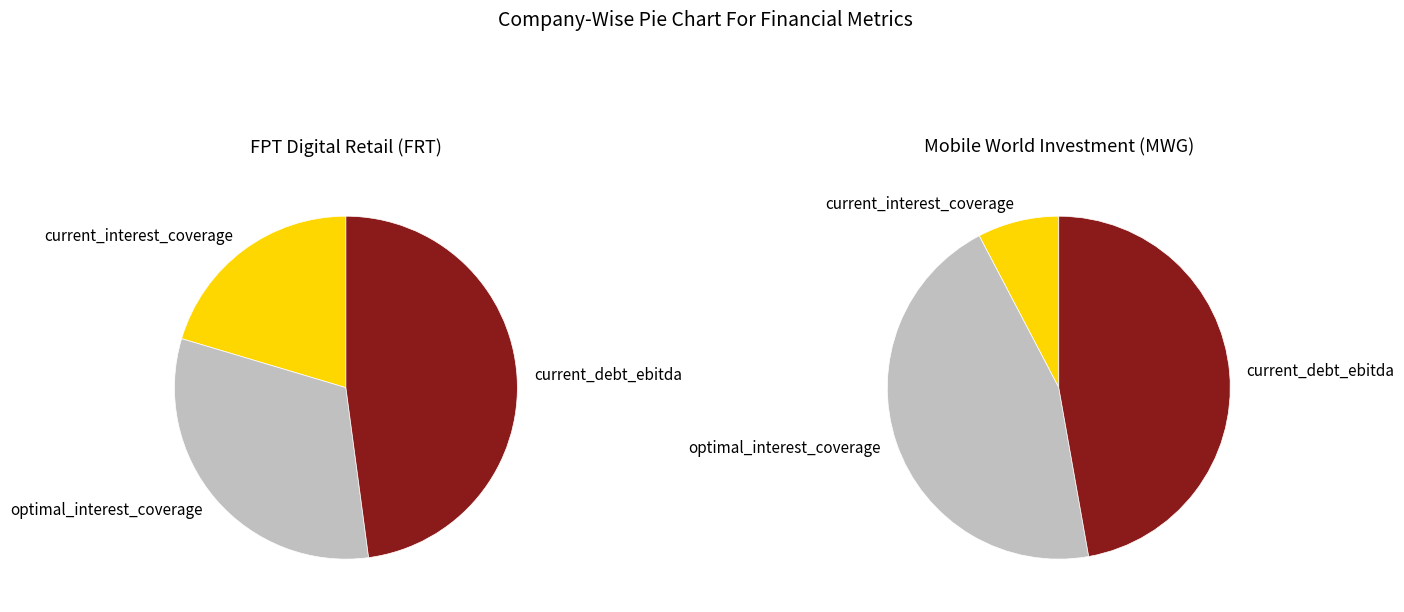

Which series changed the most between FPT Digital Retail (FRT) and Mobile World Investment (MWG)?

current_interest_coverage